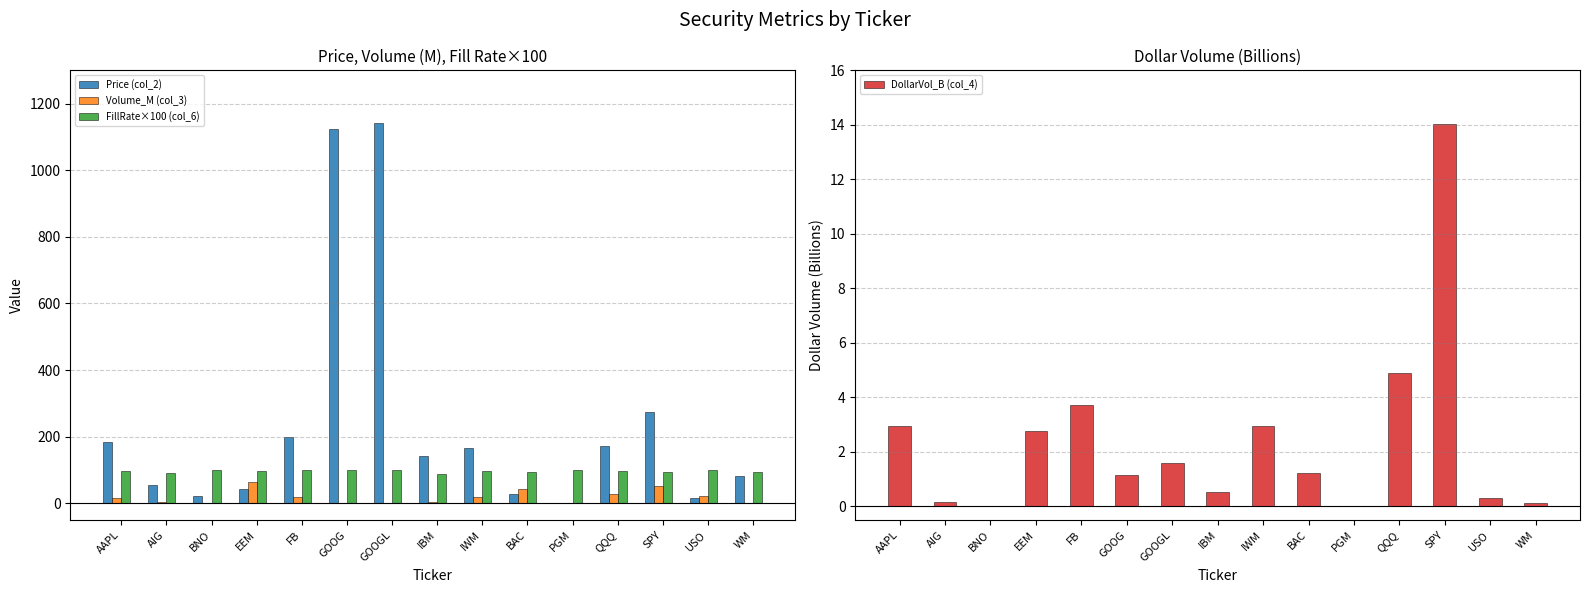

What is the sum of all Volume_M (col_3) values?

273.3